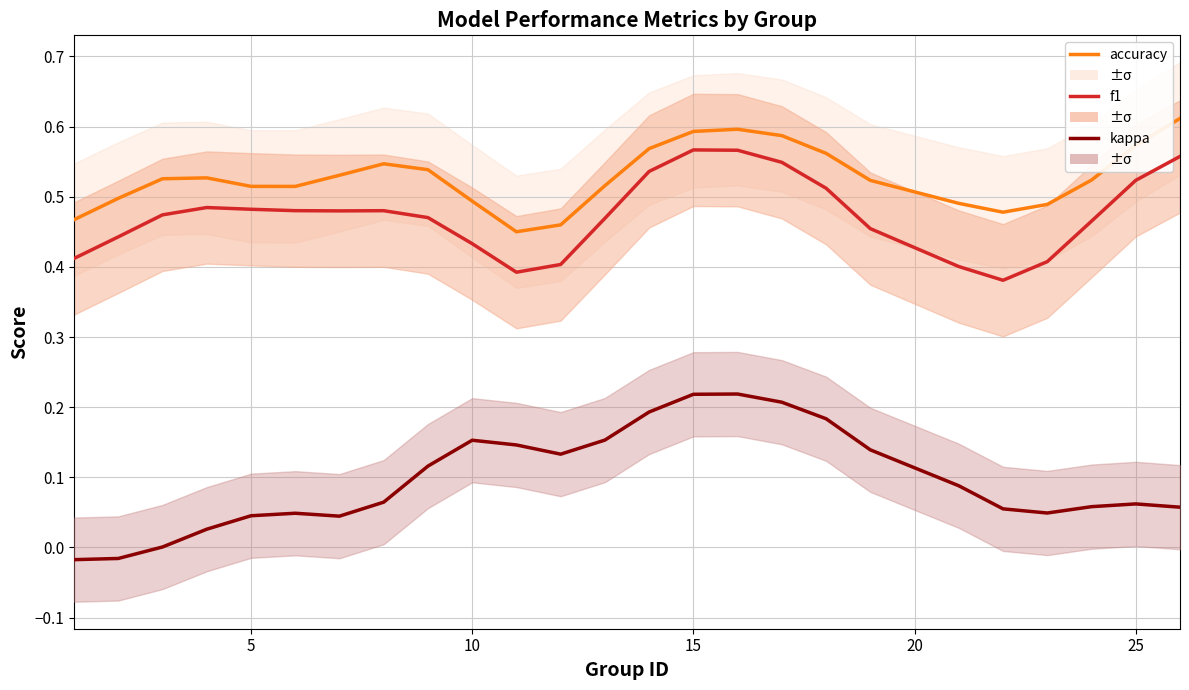

How many values in kappa are below zero?

2